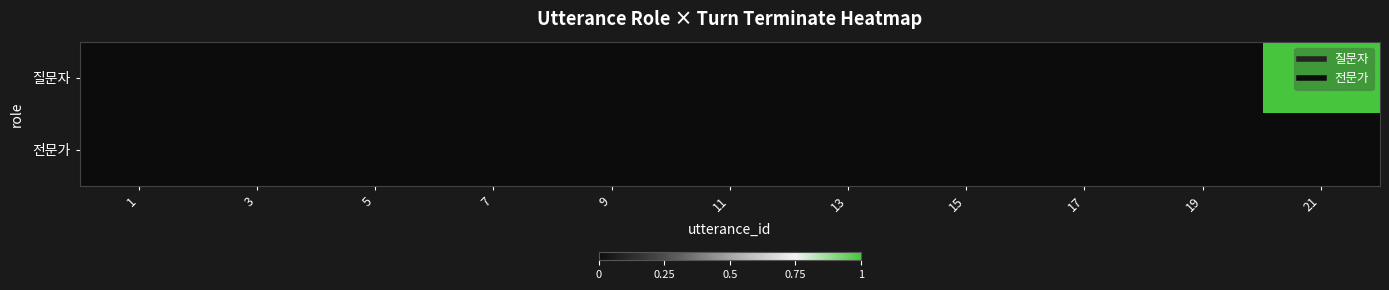

Reading right to left, what are all the values shown in this chart?

질문자: 21=1	19=0	17=0	15=0	13=0	11=0	9=0	7=0	5=0	3=0	1=0
전문가: 21=0	19=0	17=0	15=0	13=0	11=0	9=0	7=0	5=0	3=0	1=0